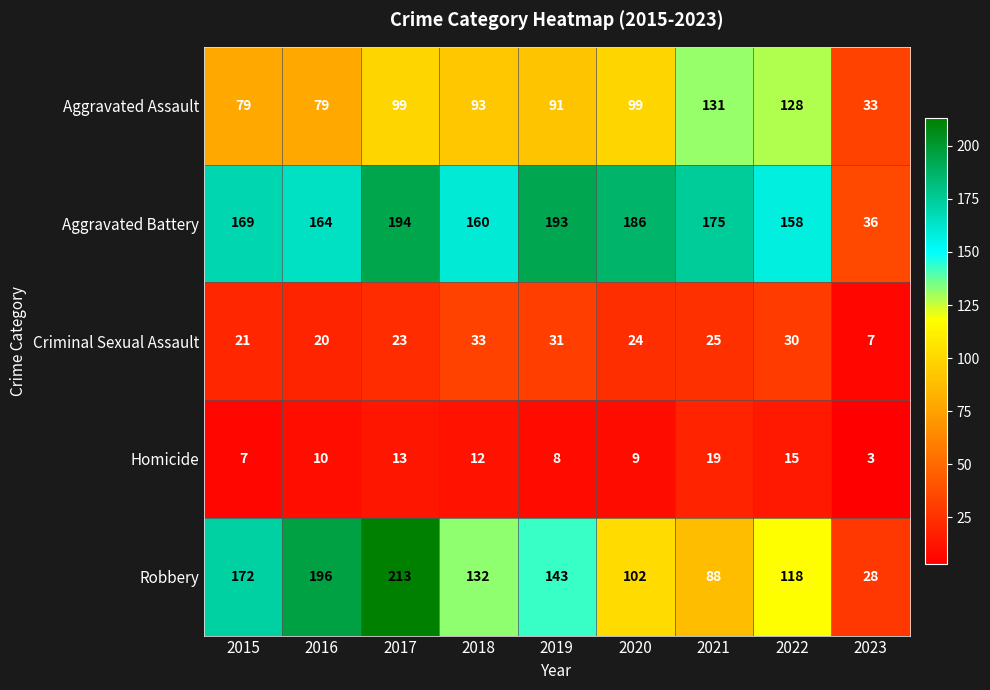

Is it true that Criminal Sexual Assault equals 21 at 2019?

False